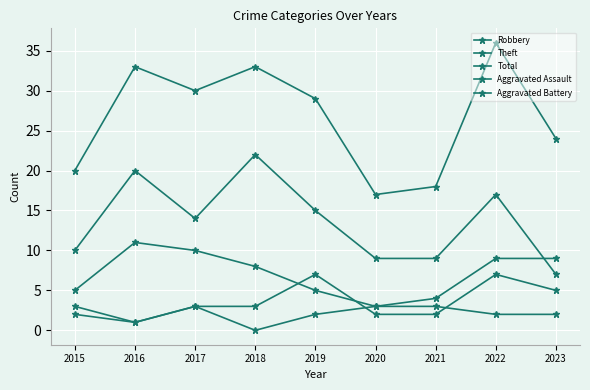

How many data points does each series have?

9